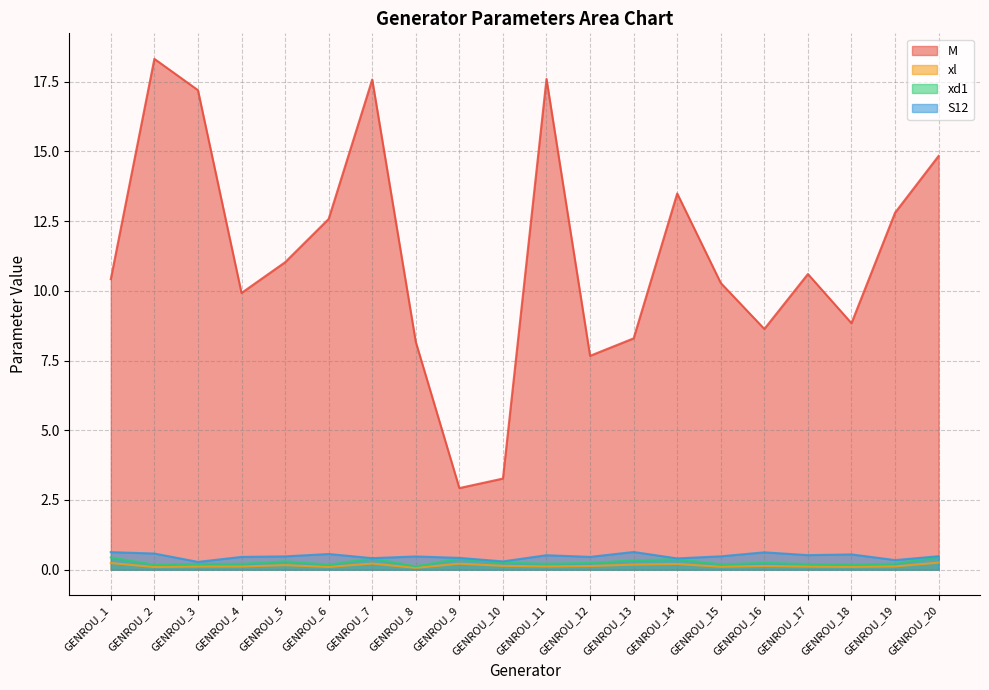

What is the difference between the second highest and second lowest values in the S12 series?

0.3